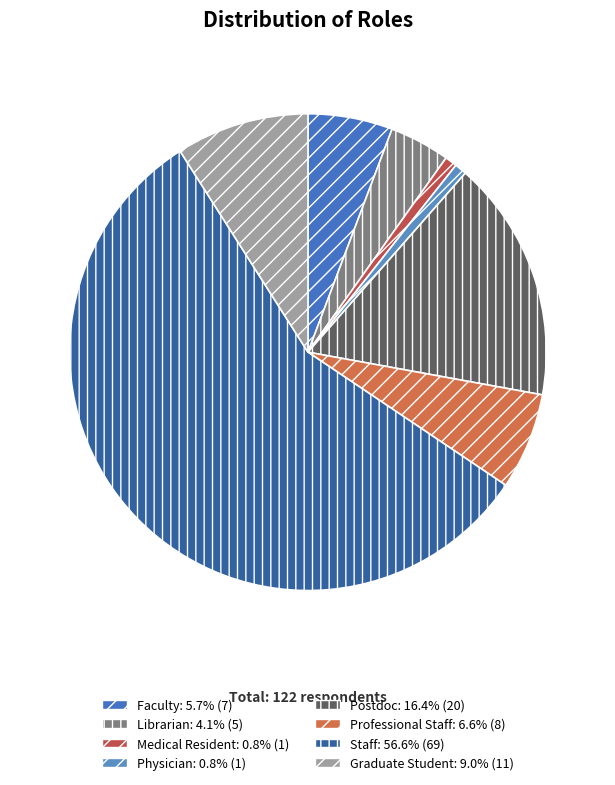

What percentage do Postdoc and Professional Staff together represent?

23.0%